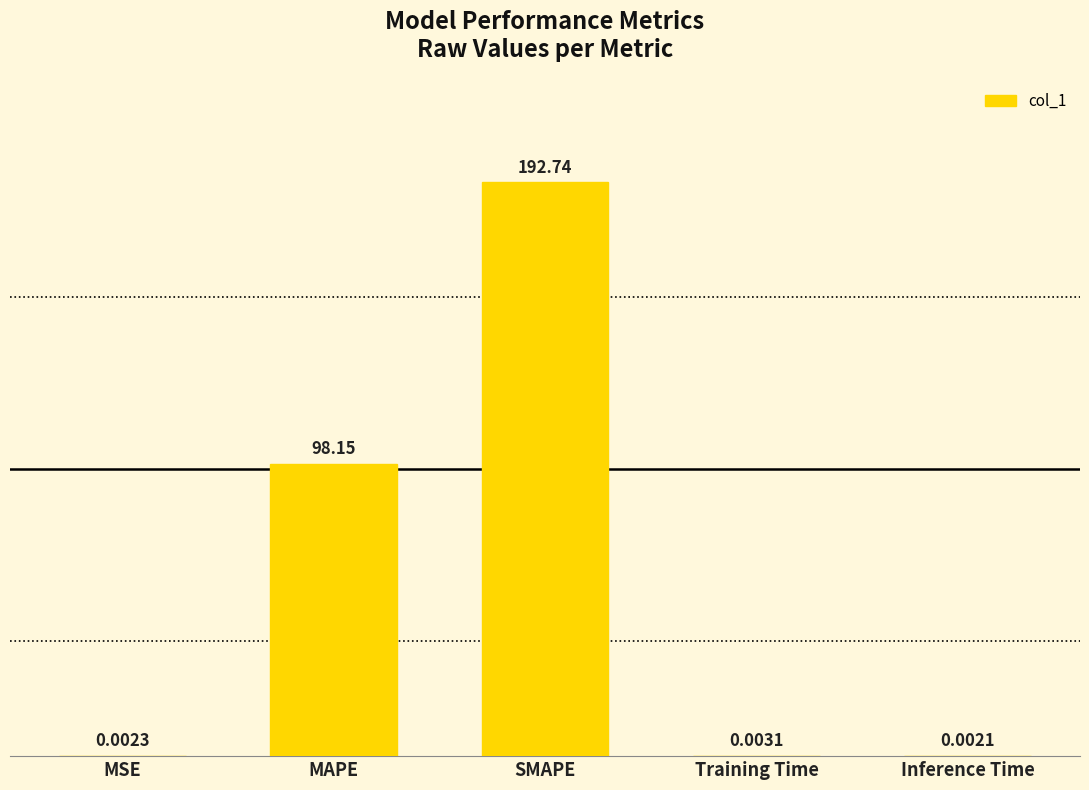

Where is the data nearest to the value 96?

MAPE